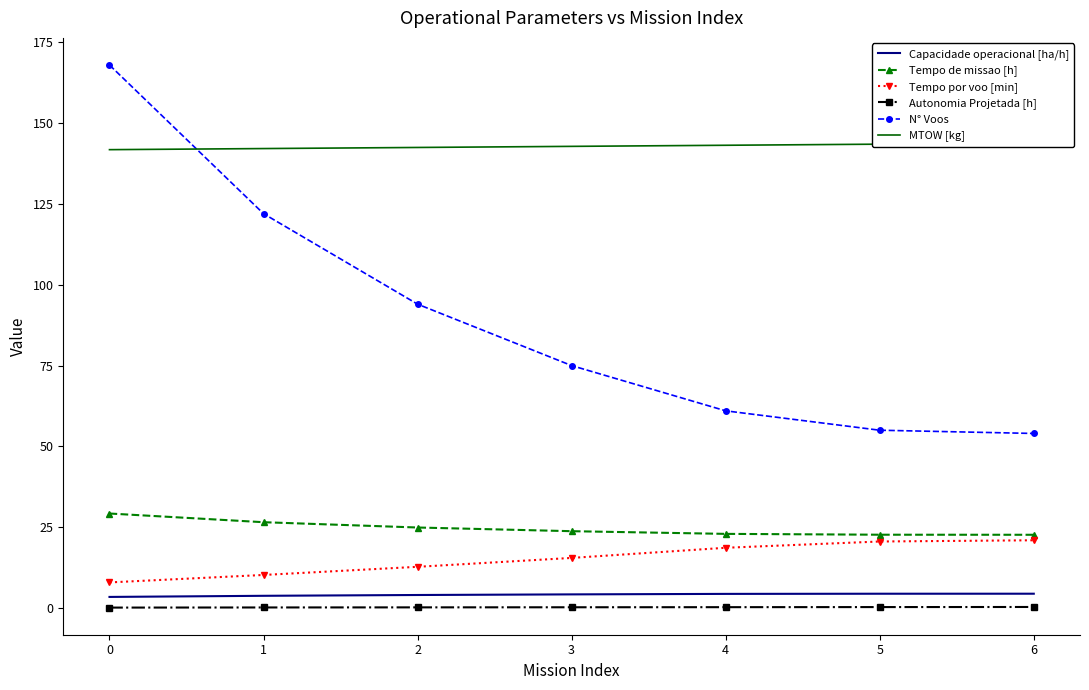

At which category is the sum across all series the highest?

−1